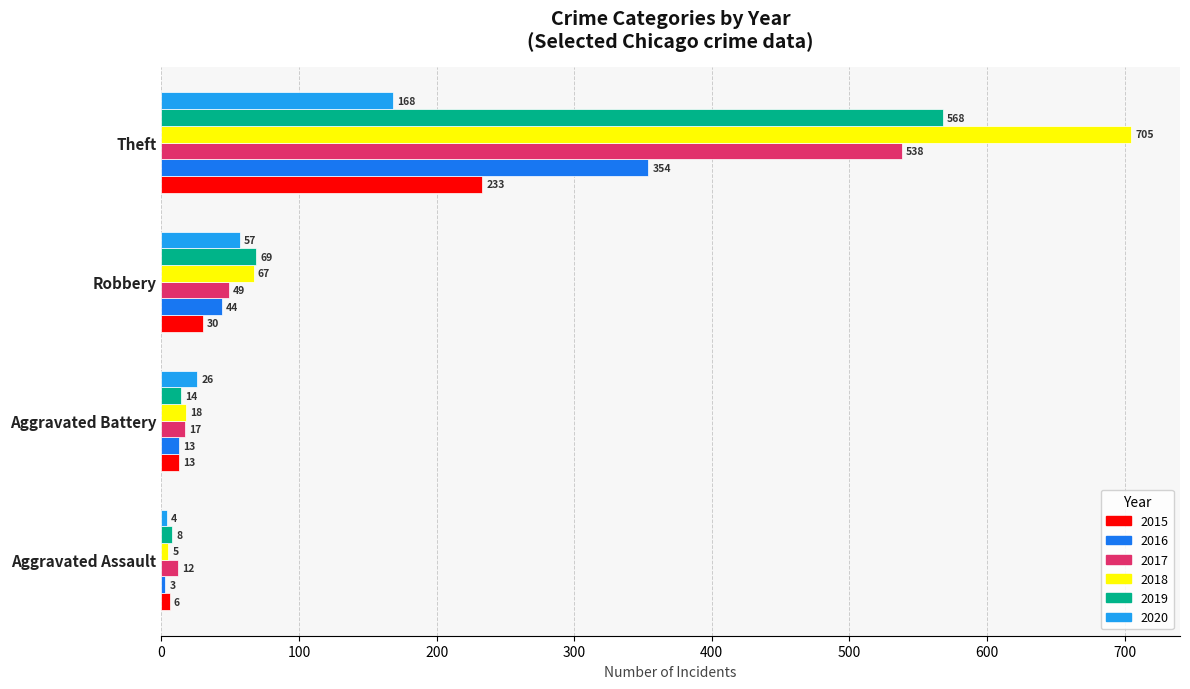

What is the sum of the 2019 values at Aggravated Battery and Aggravated Assault?

22